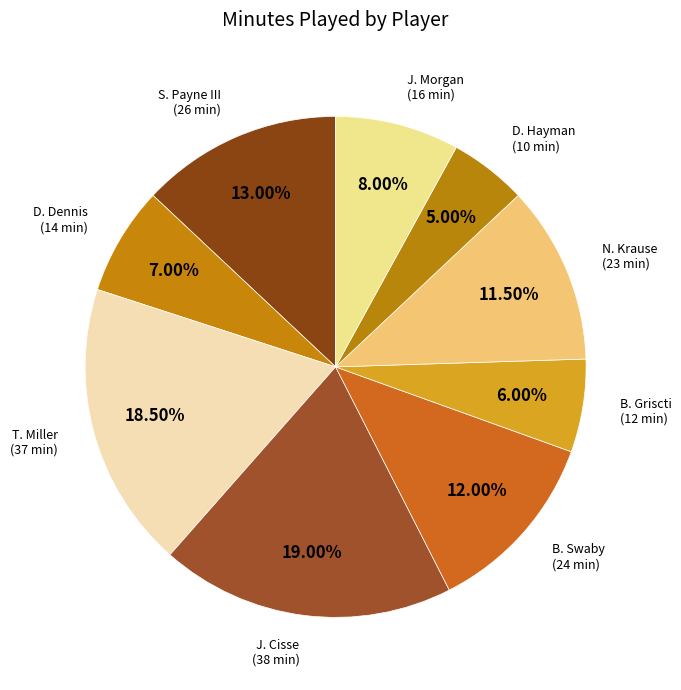

How many segments does this pie chart have?

9